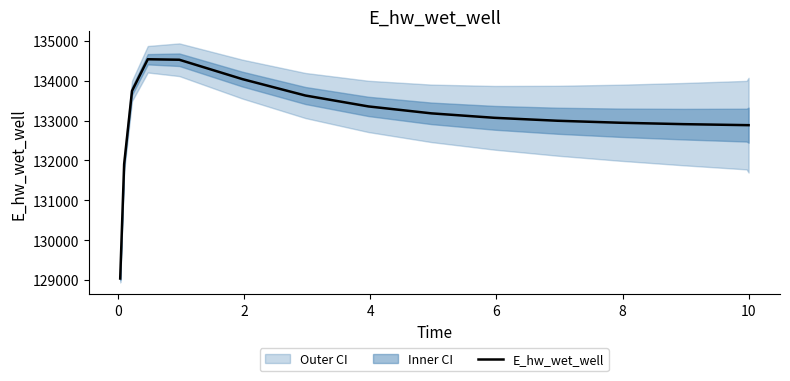

What is the highest value of the E_hw_wet_well series?

134538.7